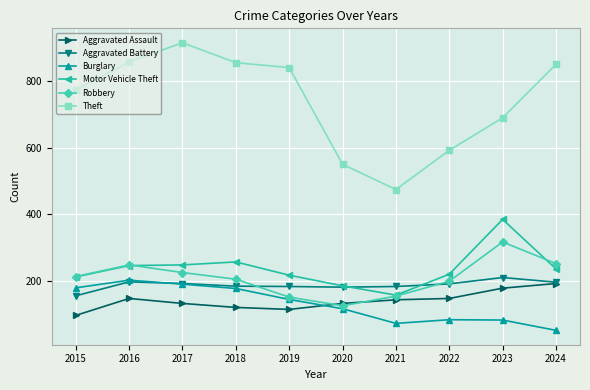

At which label does Theft reach its peak?

2017